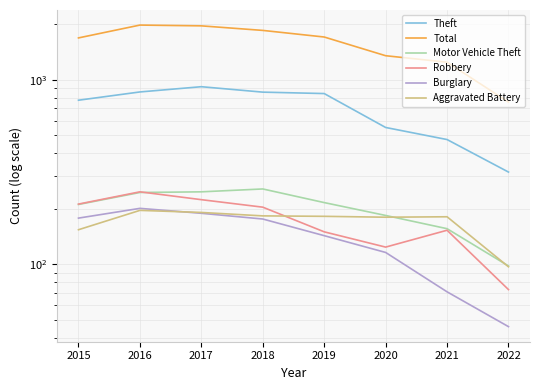

Is it true that Theft equals 360 at 2019?

False